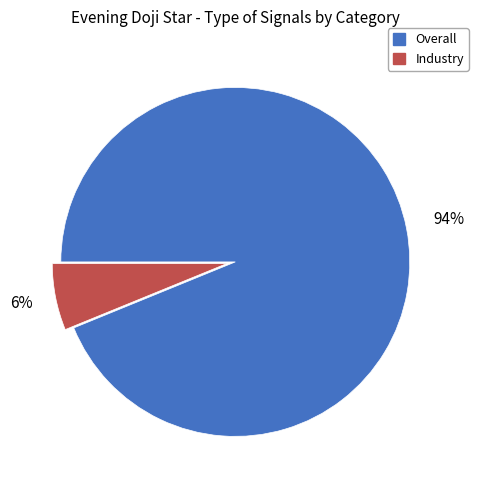

Is it true that Industry is 6% of the pie?

True